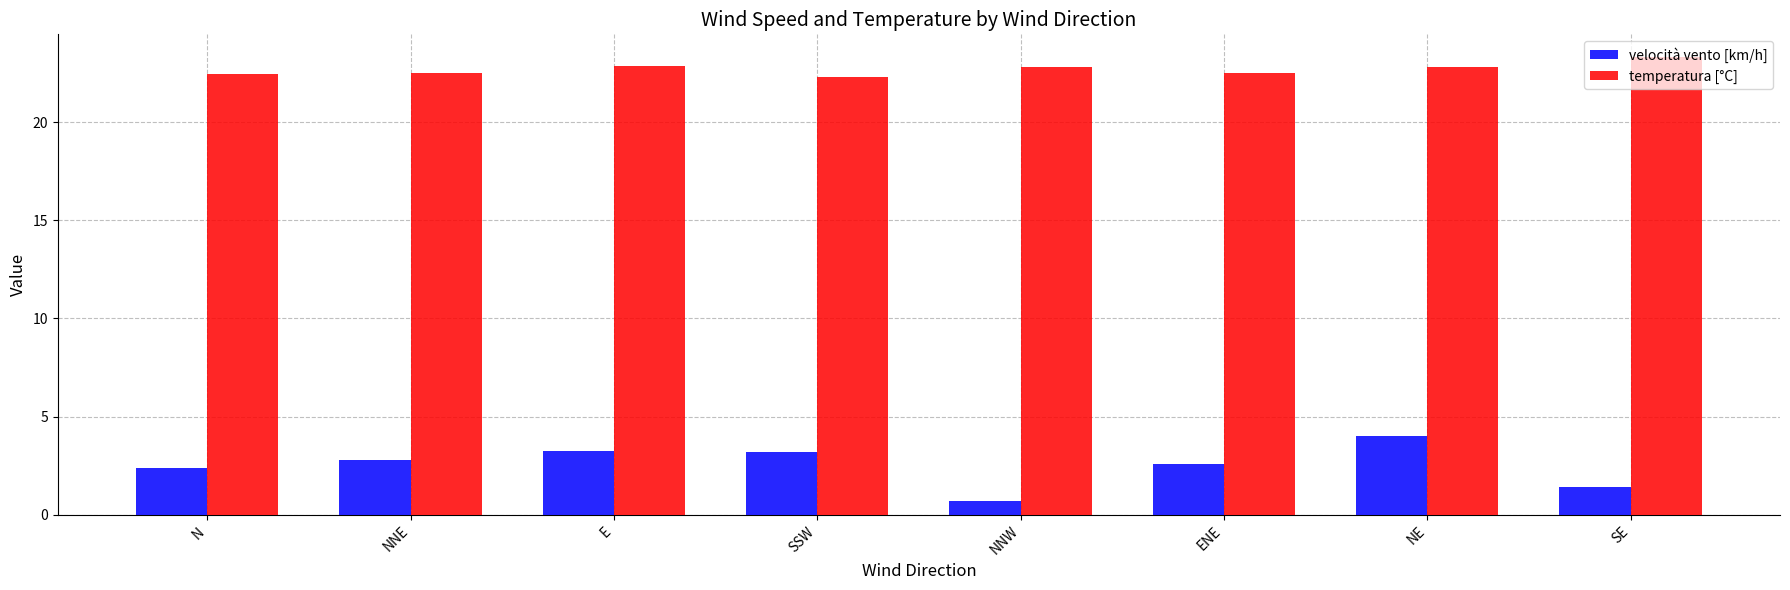

What is the maximum value for velocità vento [km/h]?

4.0